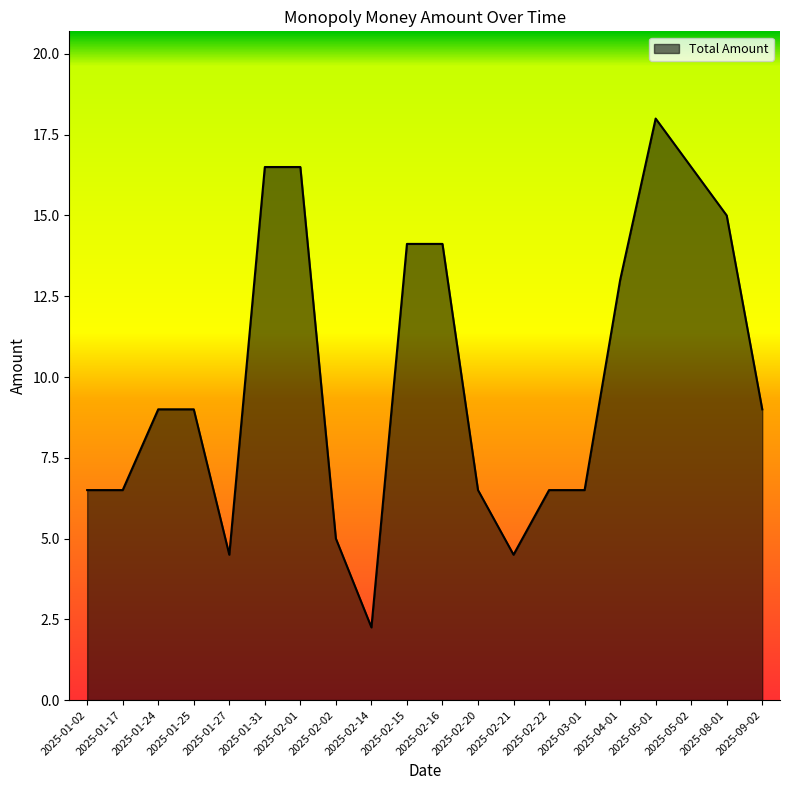

What is the approximate value at 2025-01-25?

9.0